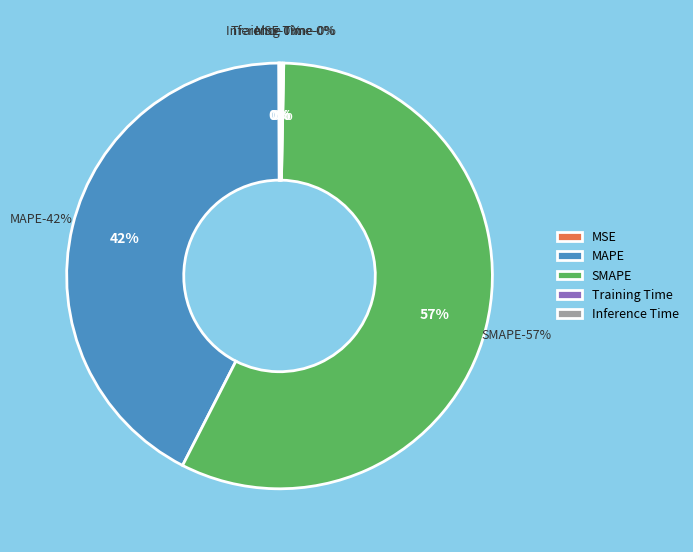

Does any single category account for the majority?

Yes